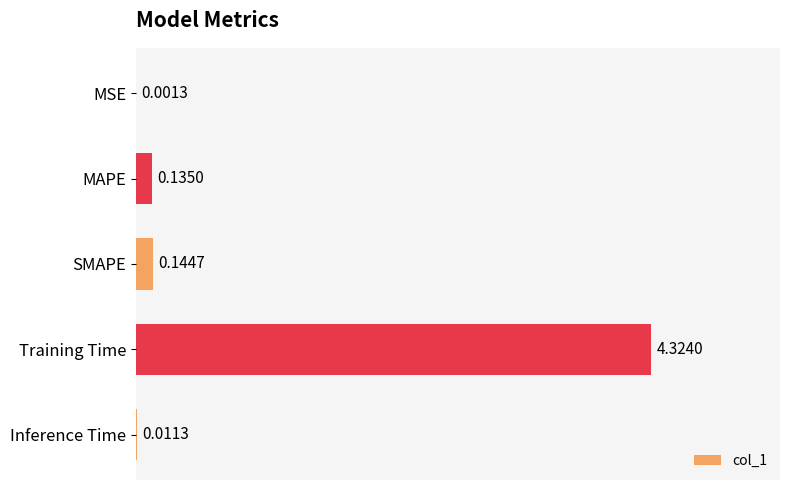

Which category has the highest value across all series?

Training Time